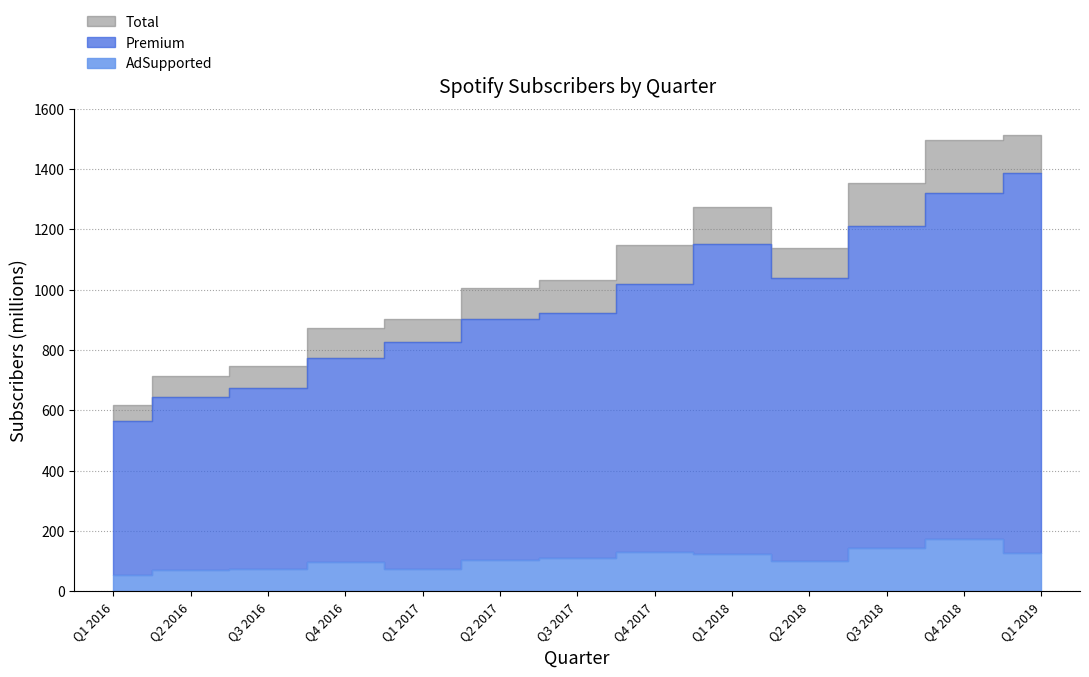

True or false: AdSupported and Total intersect in this chart.

False